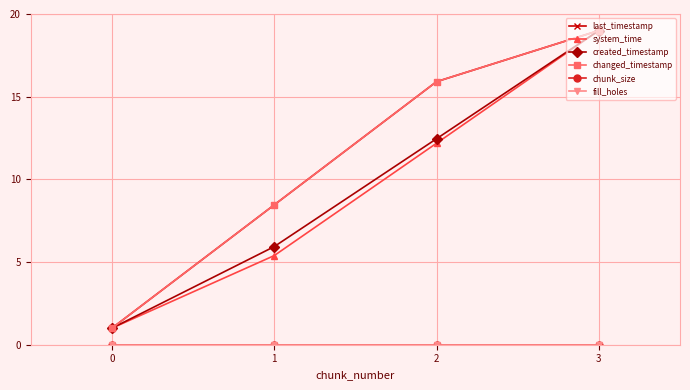

The chunk_size series shows 0.0 at 1. True or false?

True